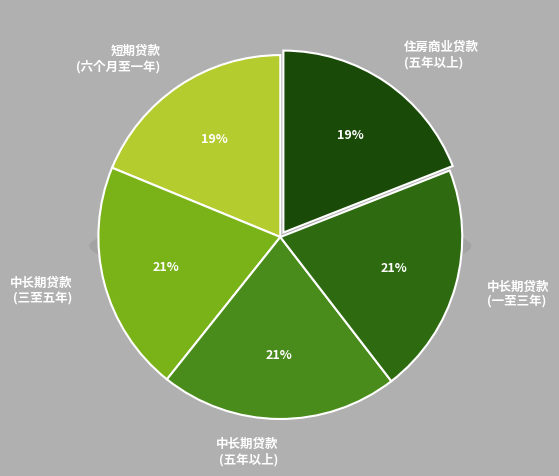

Is 中长期贷款(一至三年) the majority of the pie?

No